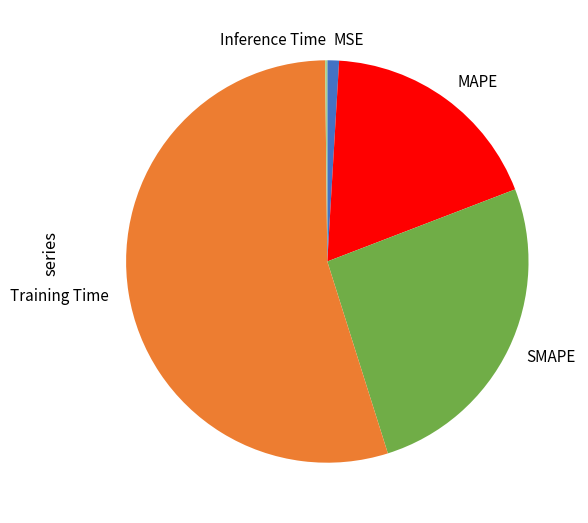

Which category has the biggest portion of the pie?

Training Time